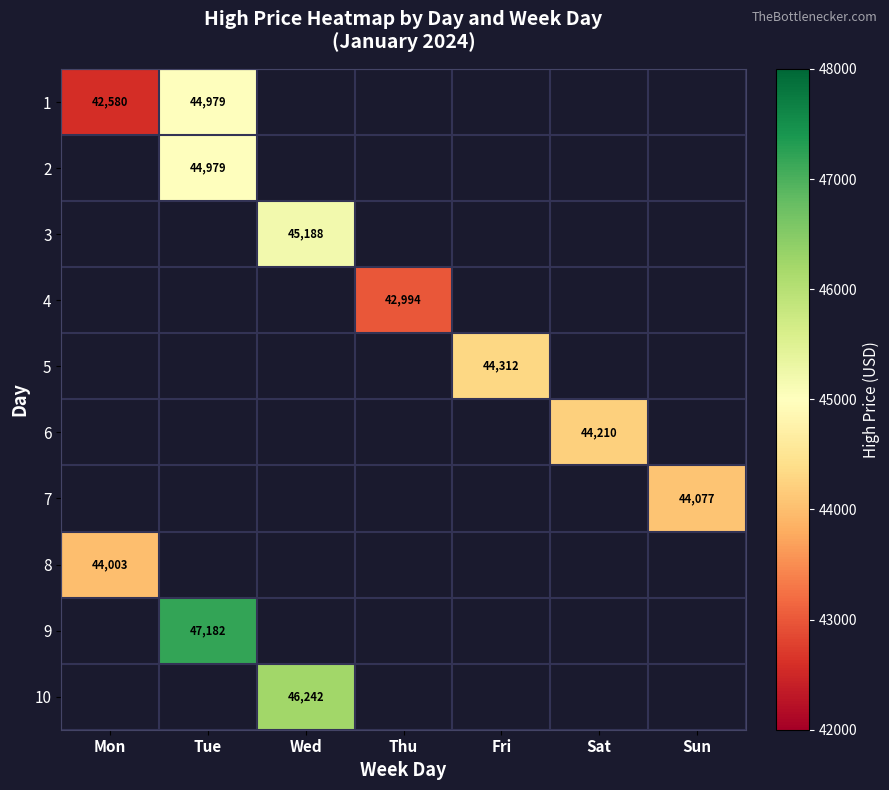

At Fri, list the series in order from largest to smallest.

1, 2, 3, 4, 5, 6, 7, 8, 9, 10